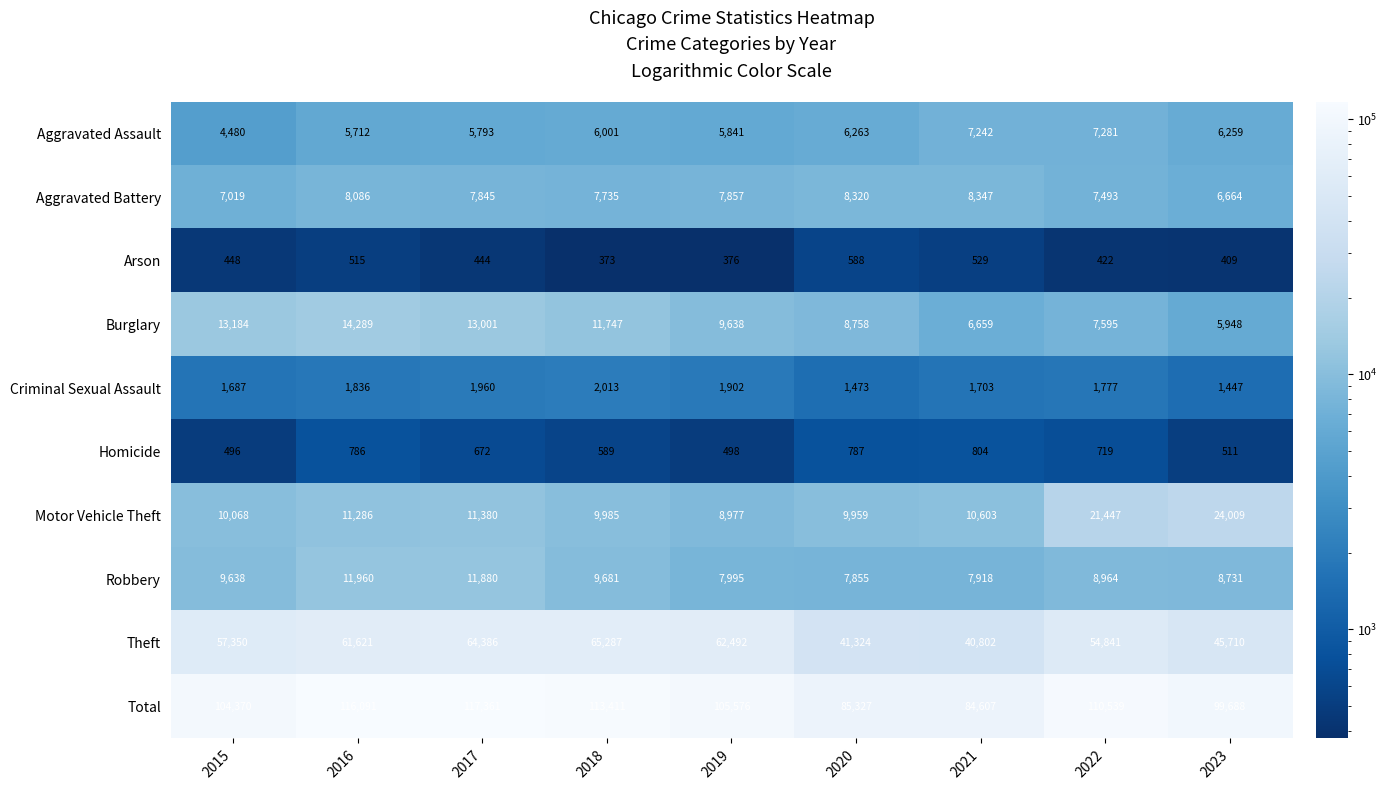

The value of Aggravated Battery at 2017 is 13093. True or false?

False